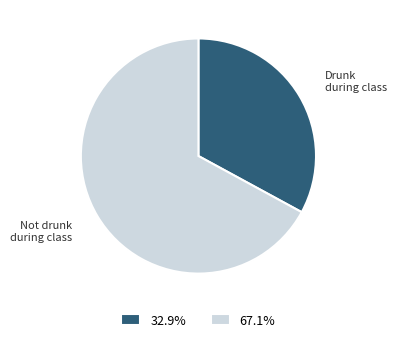

Does 67.1% account for over 50% of the chart?

Yes